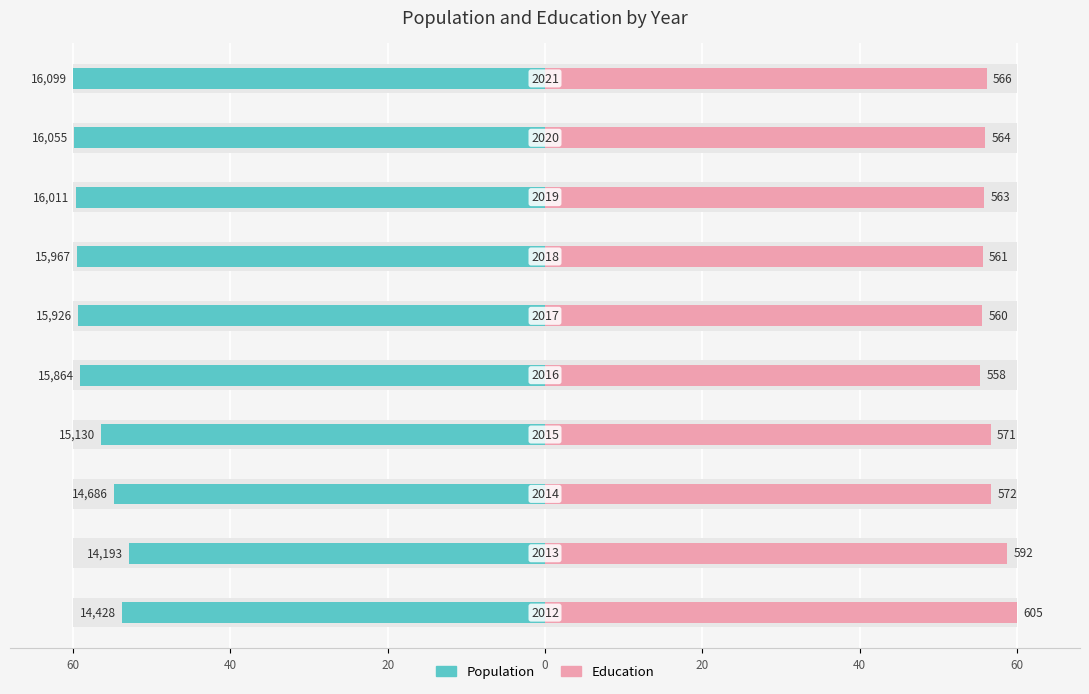

What is the approximate value of Education at 20?

55.3